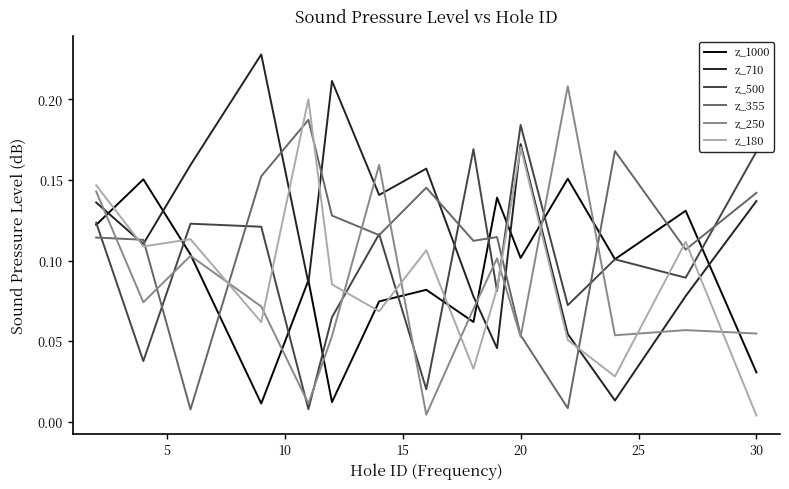

After their last crossing, which series has the higher values: z_355 or z_180?

z_355